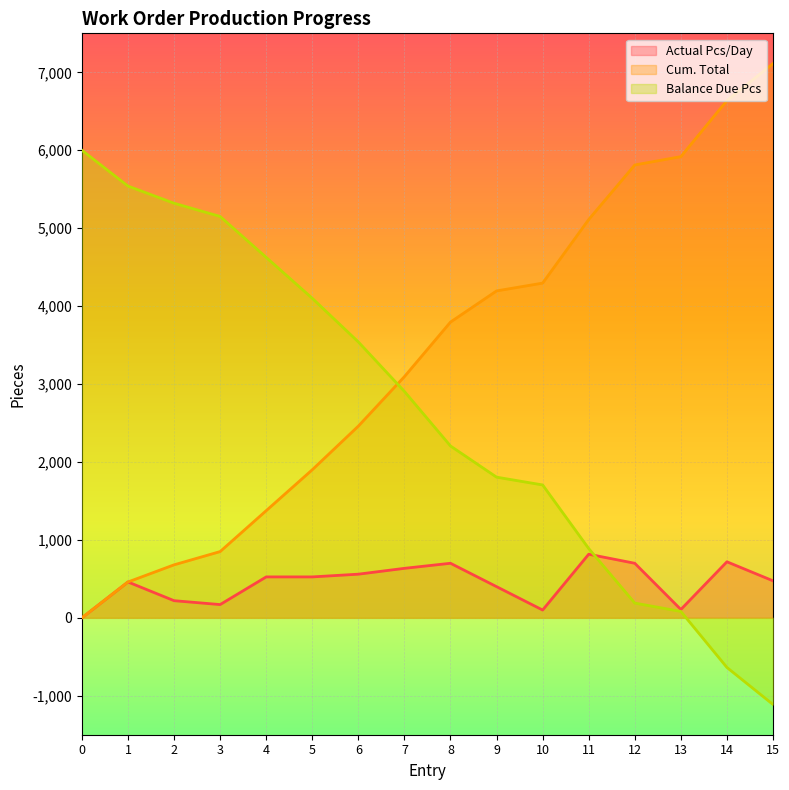

How many data points does each series have?

16